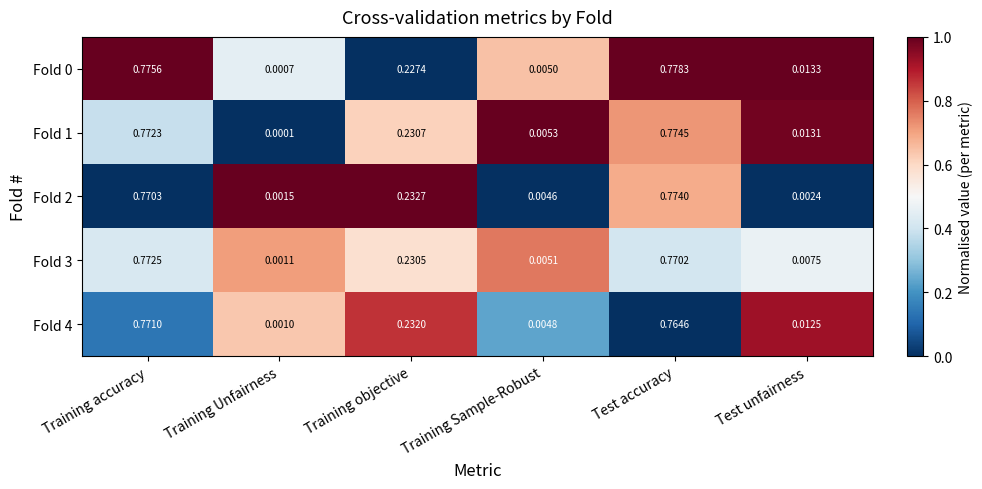

At which label is Fold 3 closest to 0?

Training Unfairness